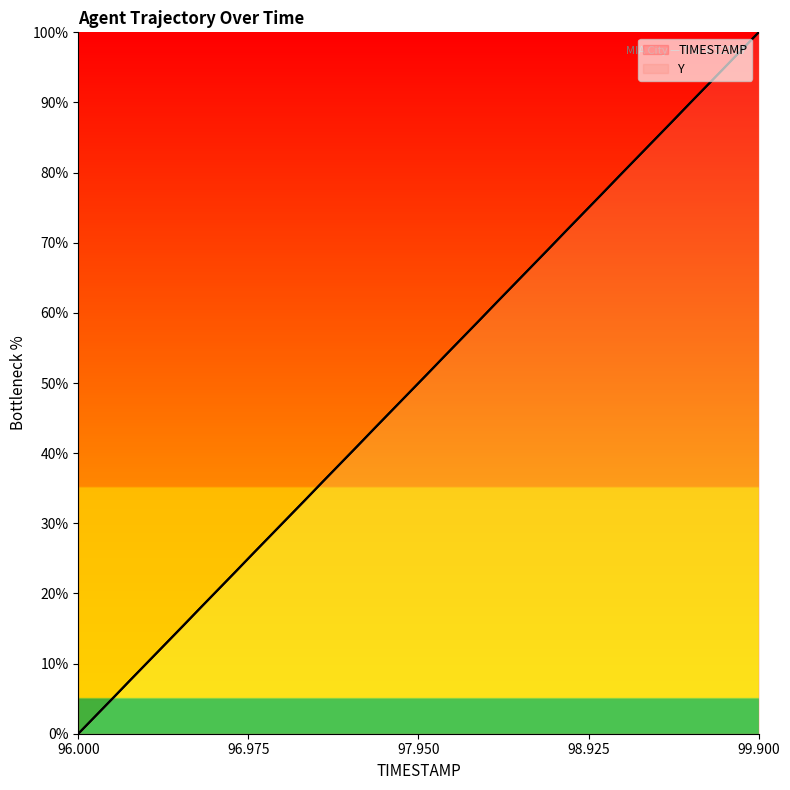

True or false: TIMESTAMP has more than 2 interior local peaks.

False